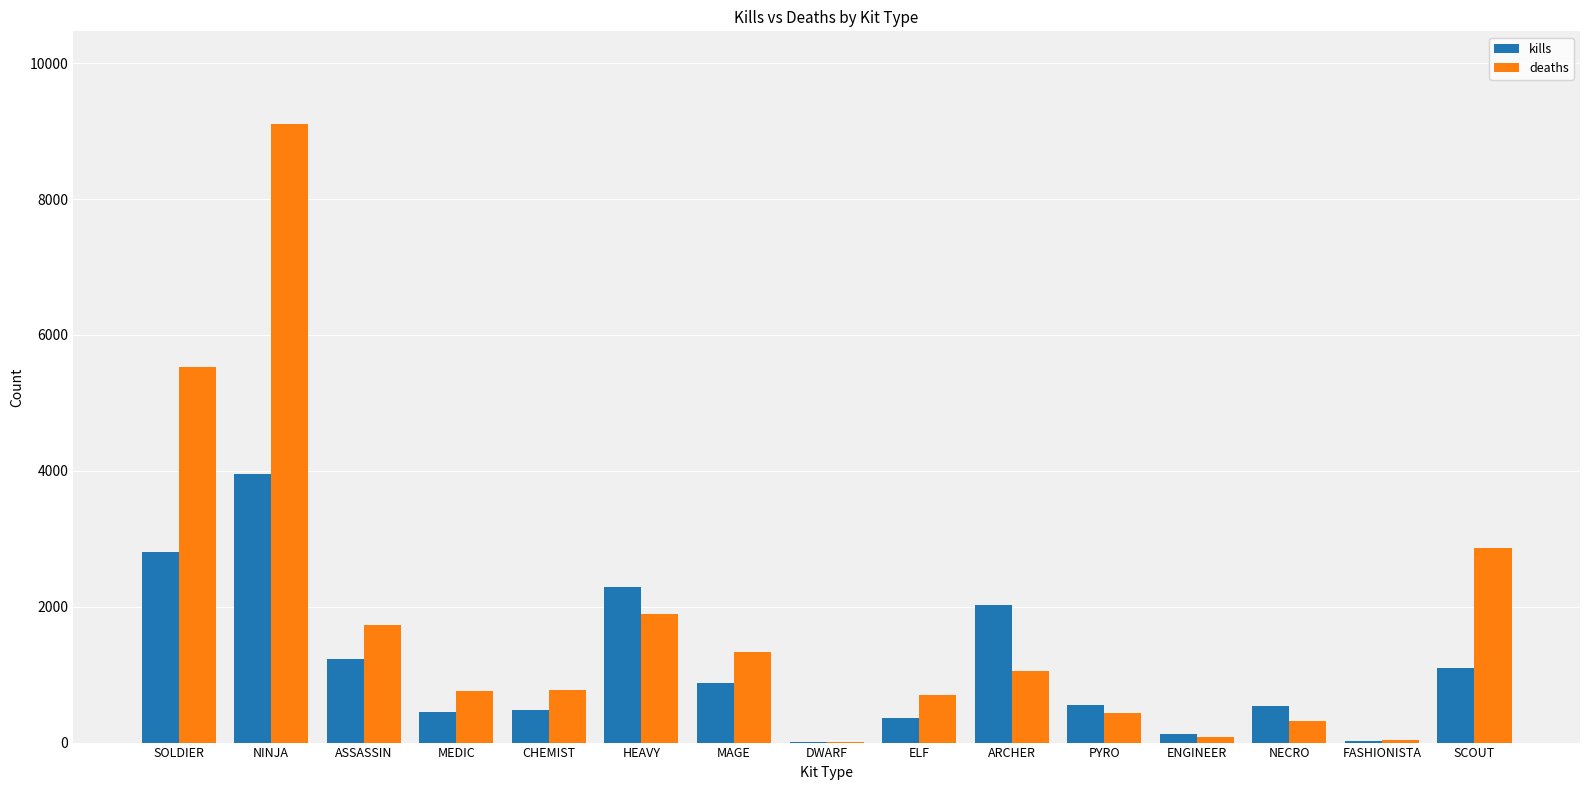

Is the value of kills at ASSASSIN greater than the value of deaths at NINJA?

No